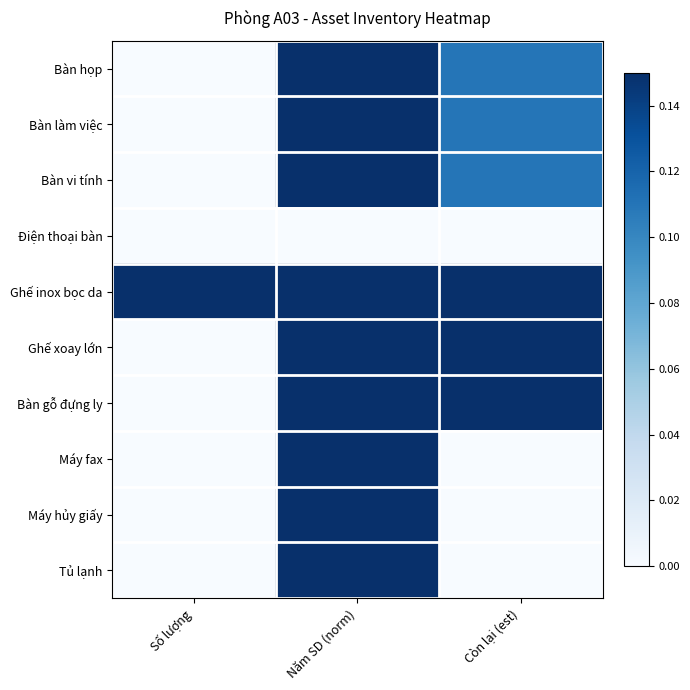

Which series has the largest range (max minus min)?

Ghế xoay lớn